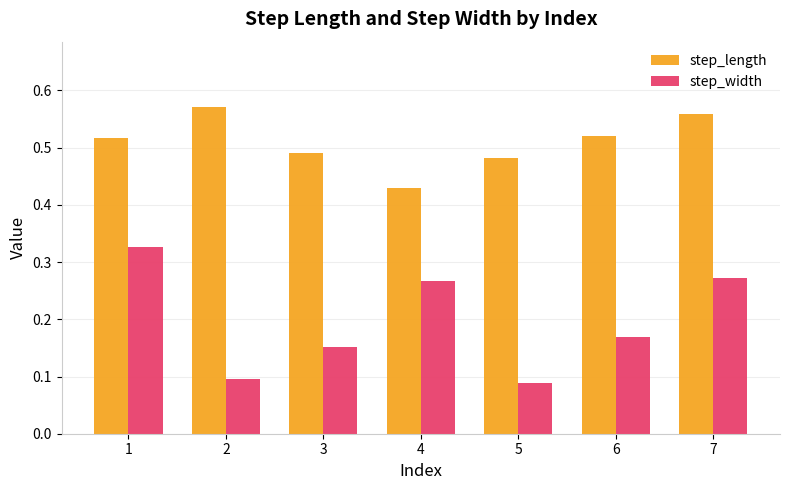

How many series are shown in this chart?

2